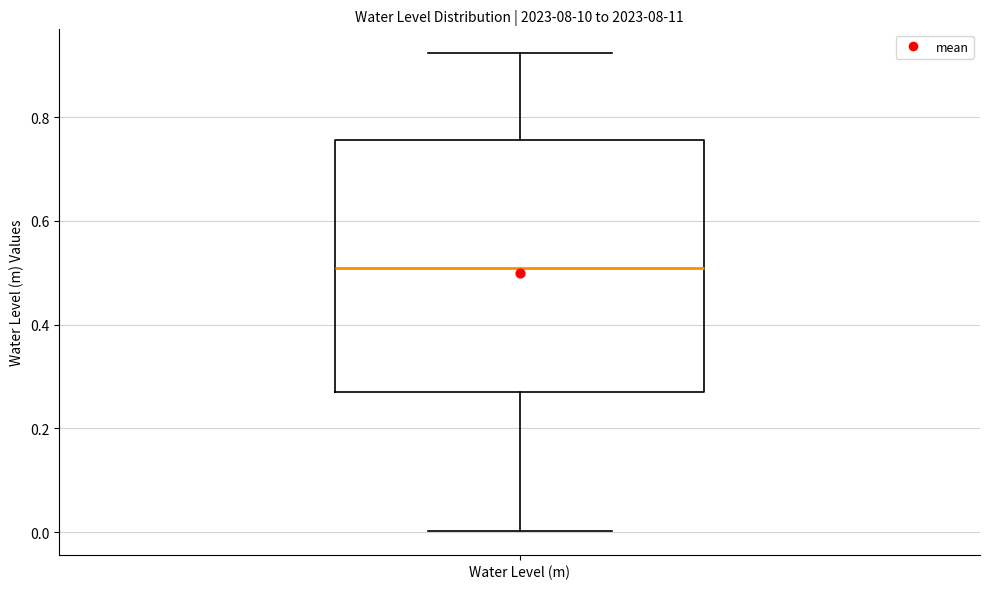

Where does the median line of the box for Water Level (m) sit on the y-axis? The values are not printed on the chart, so give them approximately, as read against the axis.

0.50